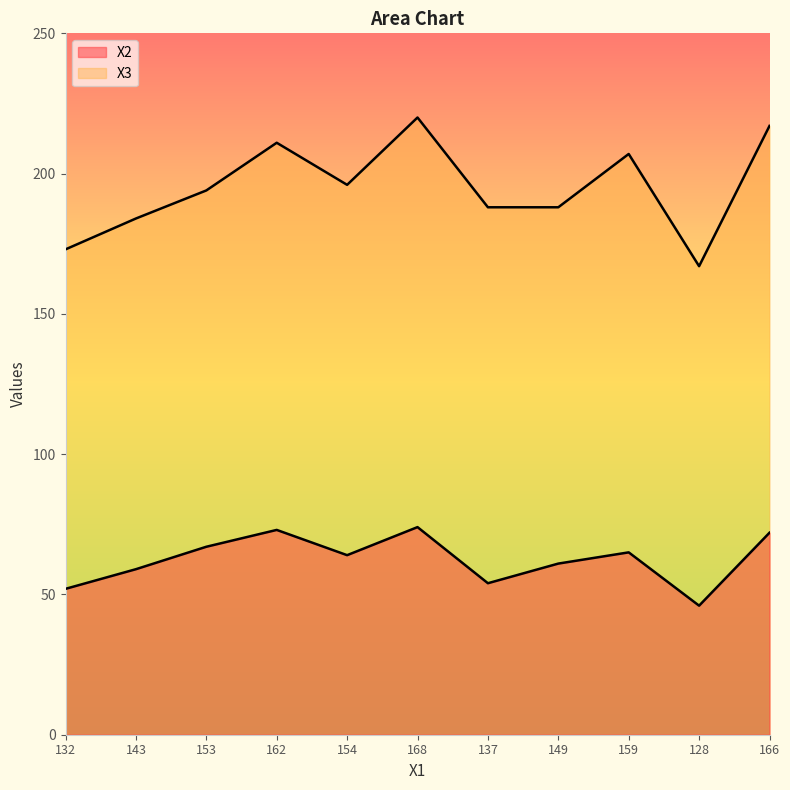

What is the average value of the X3 series?

195